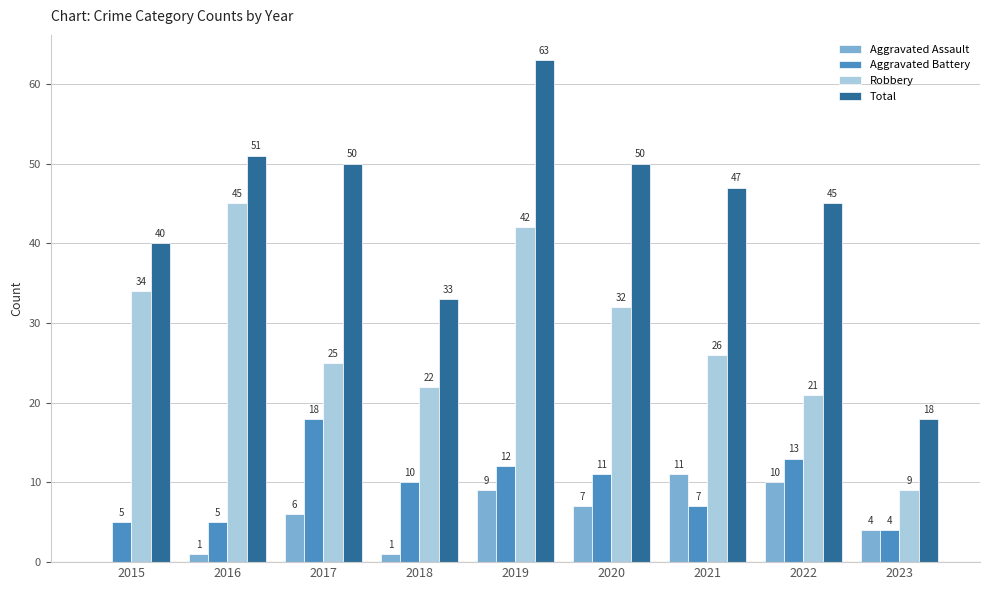

How many groups of bars are there?

9